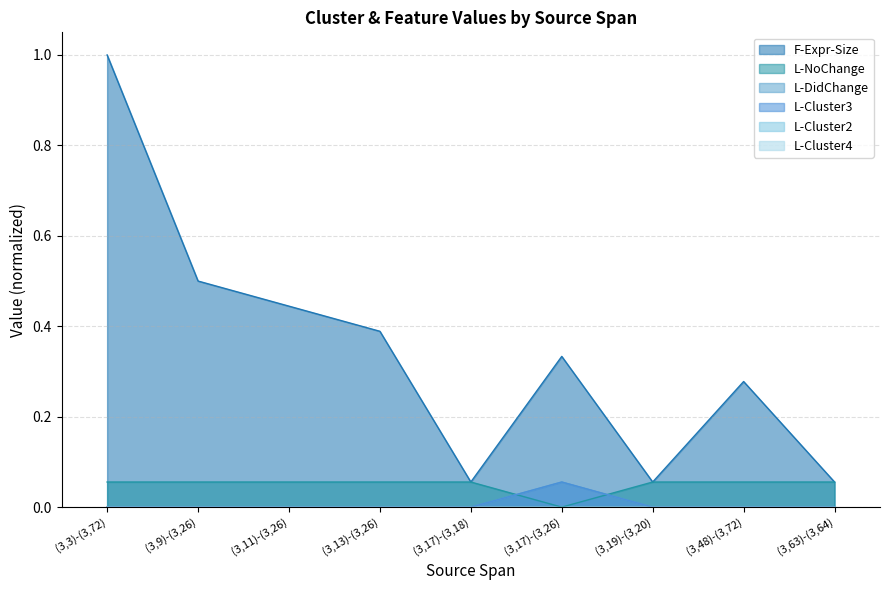

What position from the right is (3,9)-(3,26)?

8